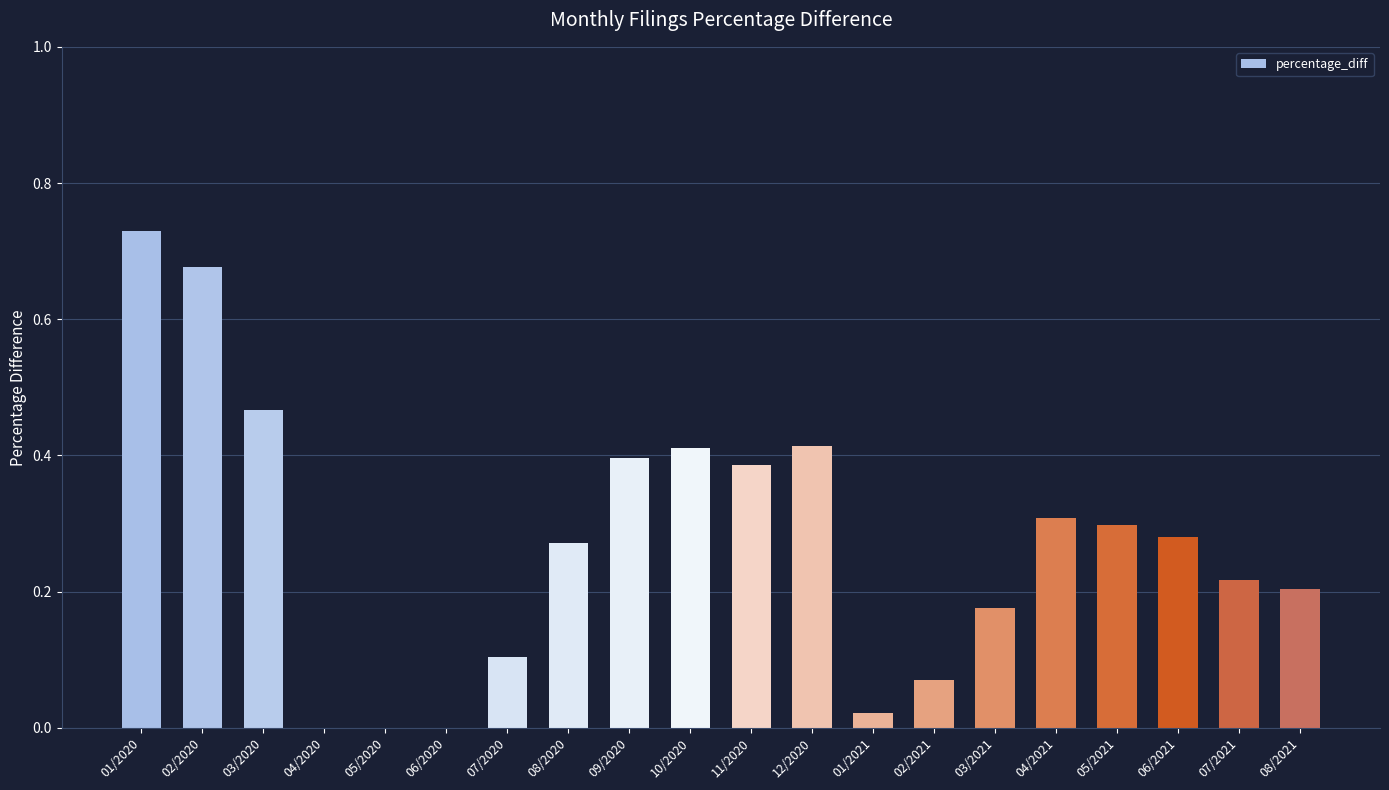

Are the bars horizontal?

No